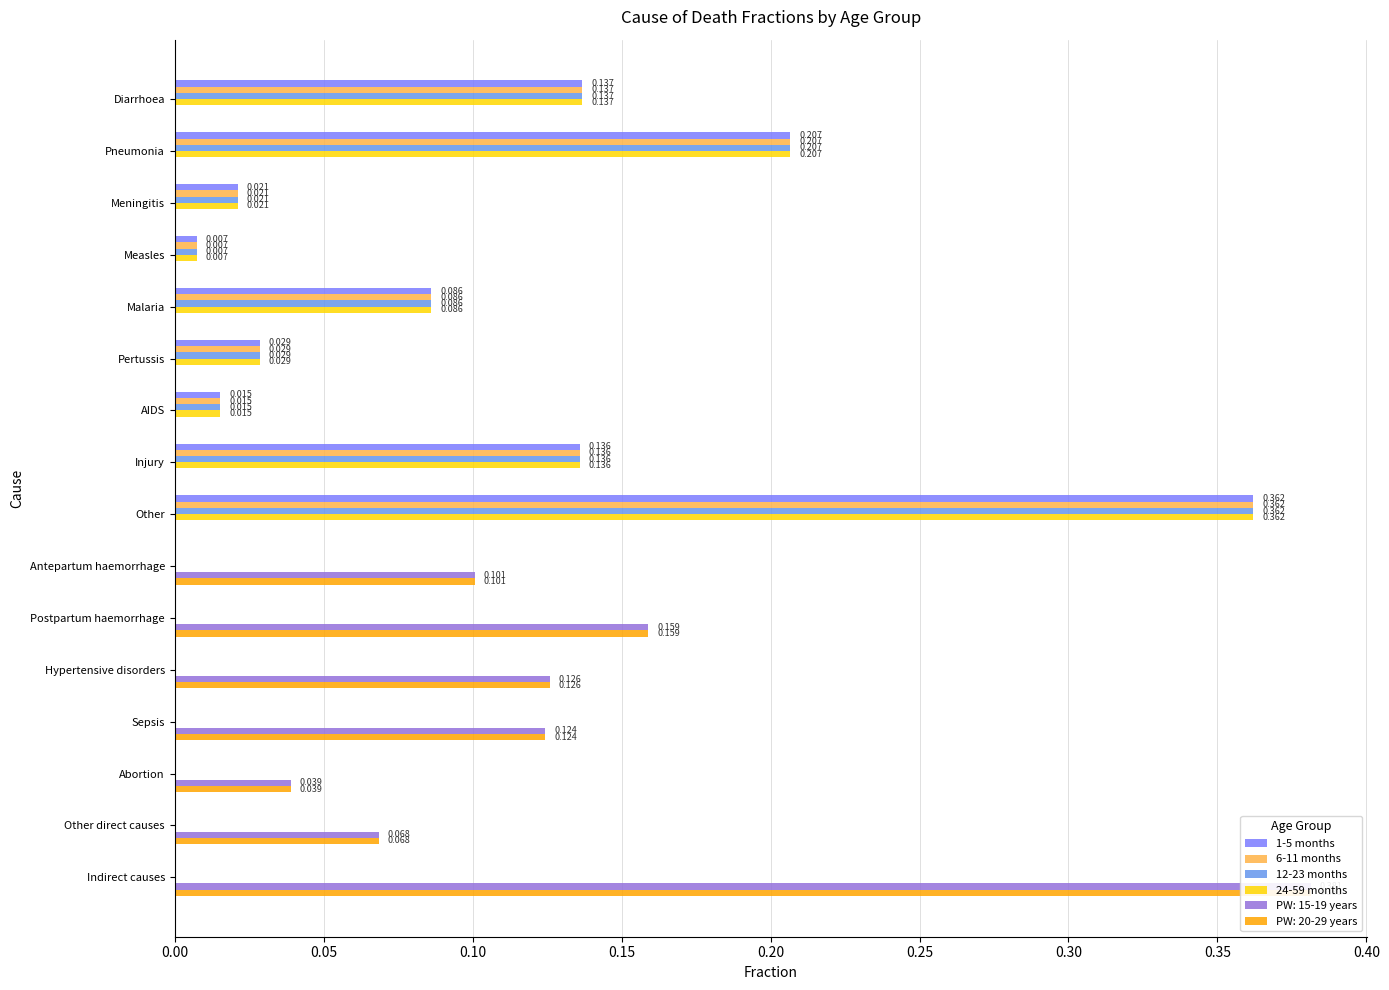

Which series has the widest spread of values?

1-5 months